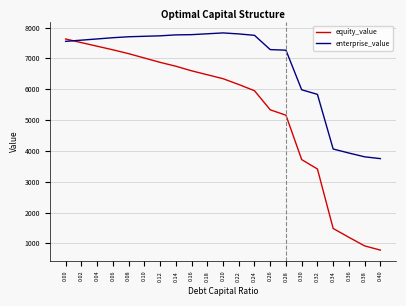

What are all the series names shown in the legend?

equity_value, enterprise_value